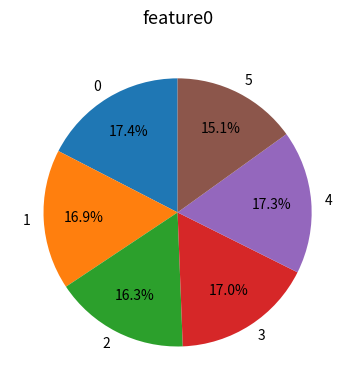

Does 3 represent more than half of the total?

No